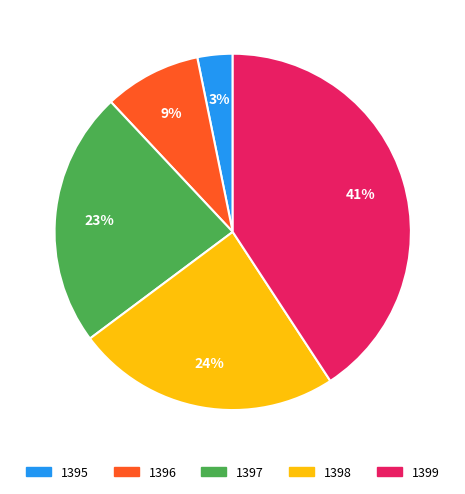

How many segments does this pie chart have?

5